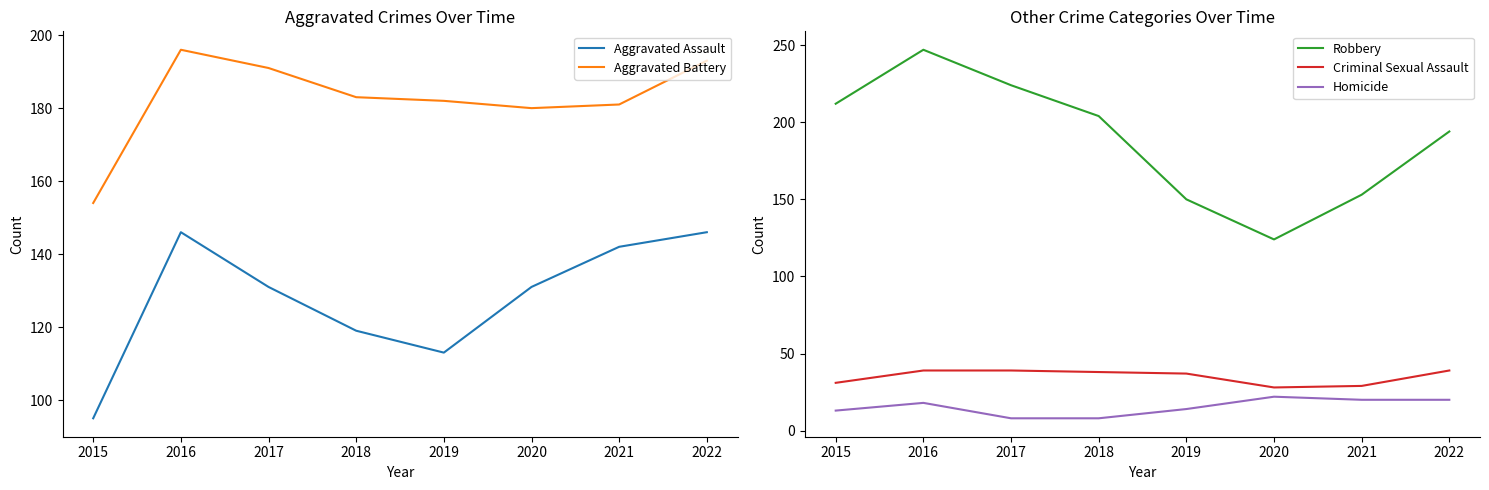

Which category has the lowest value across all series?

2017